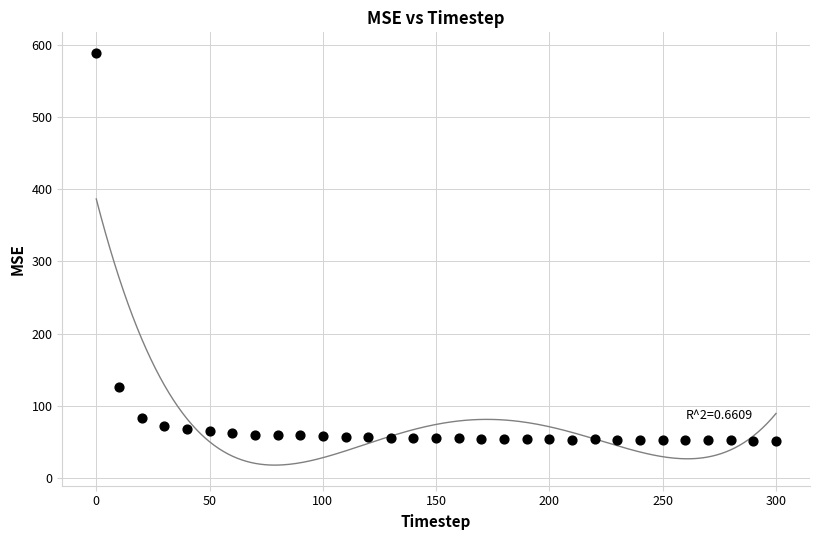

What Y value in the scatter plot is closest to 320?

125.9